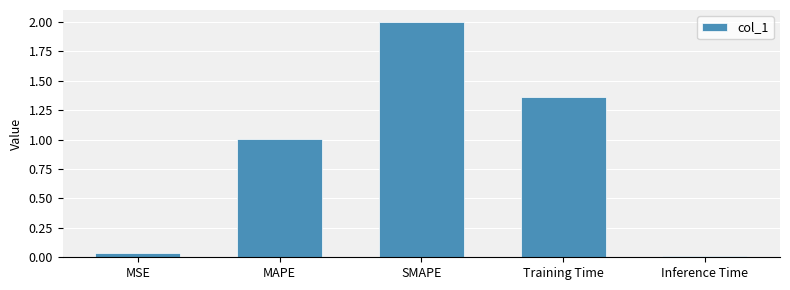

At which label does the data first exceed 1?

MAPE